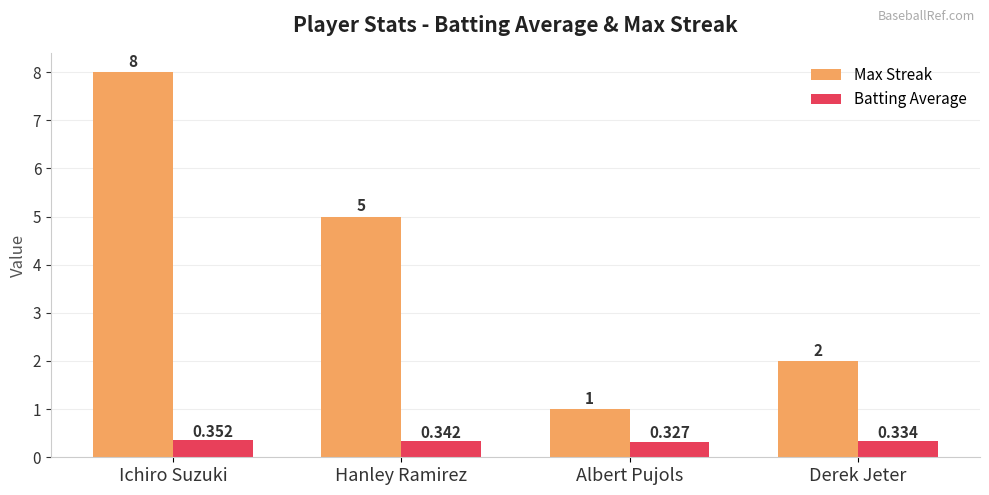

Rank the series by their maximum value, from highest to lowest.

Max Streak, Batting Average